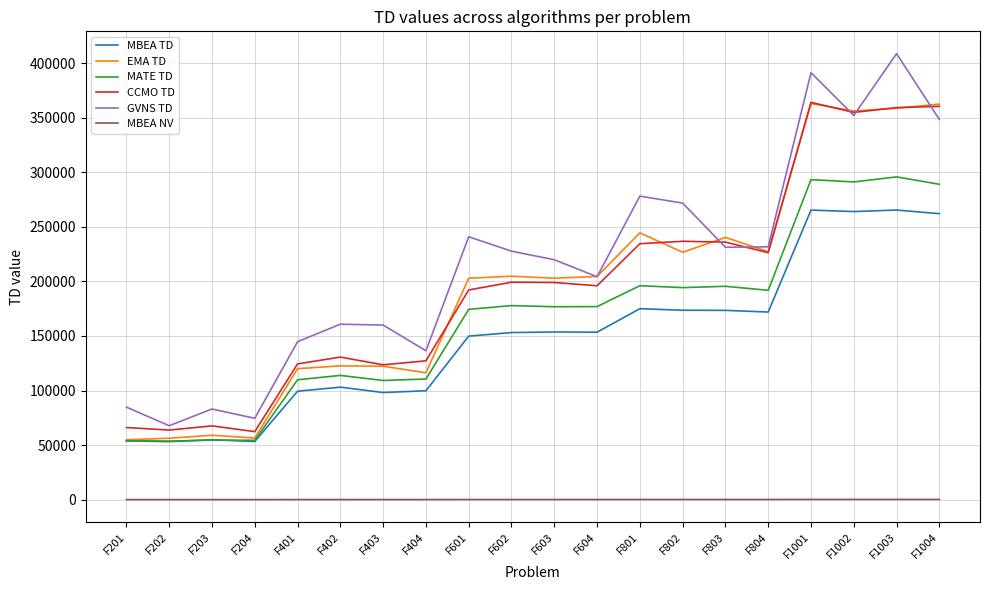

Which series has the widest spread of values?

GVNS TD